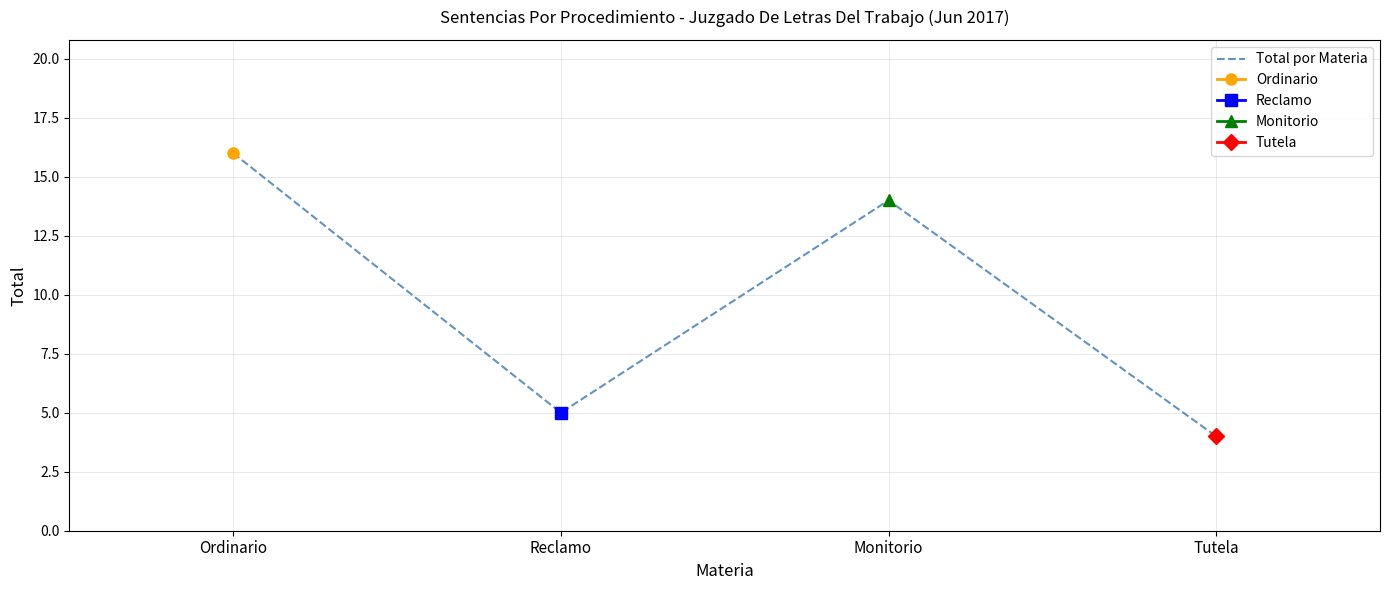

True or false: the data has more than 0 interior local peaks.

True